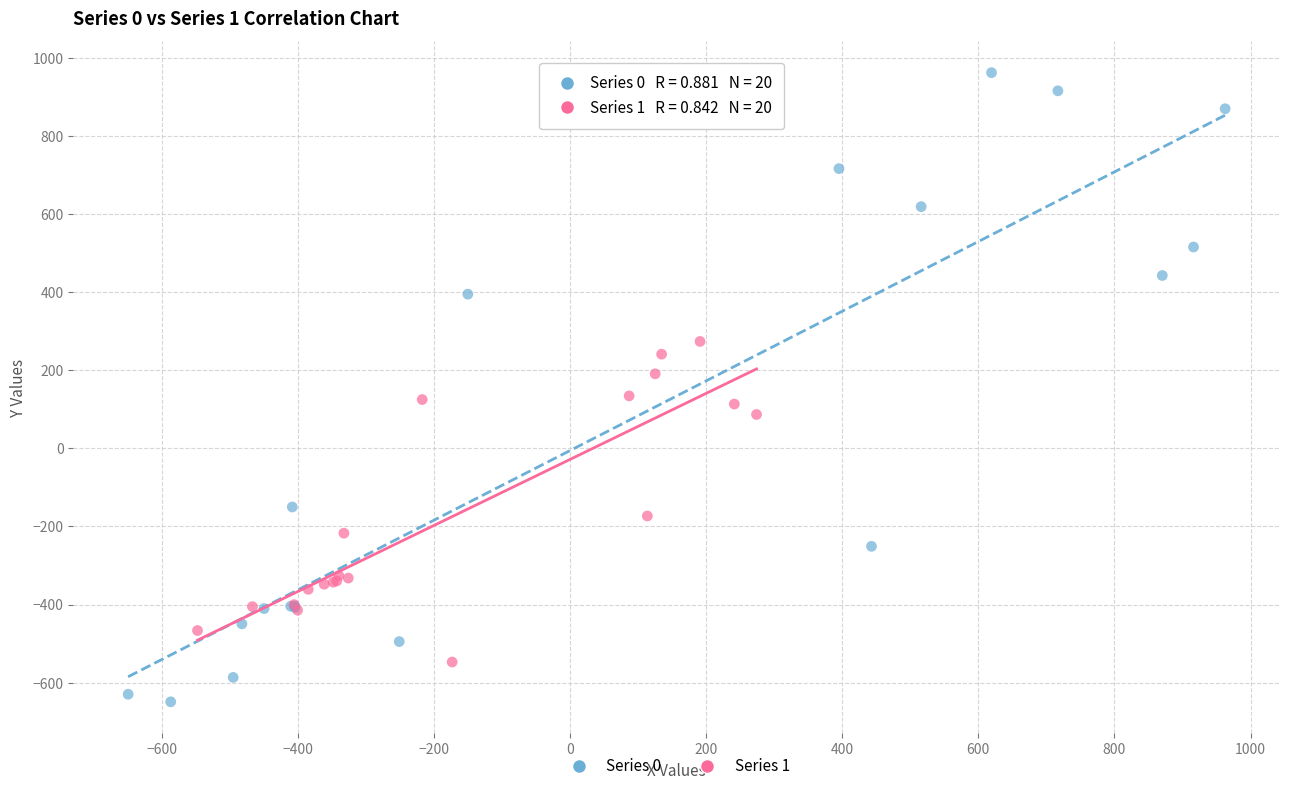

Which series contains the highest Y value?

Series 0